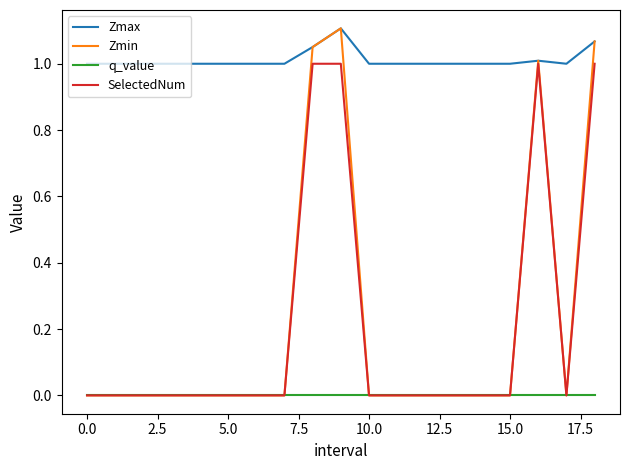

Which series has the largest total across all categories?

Zmax